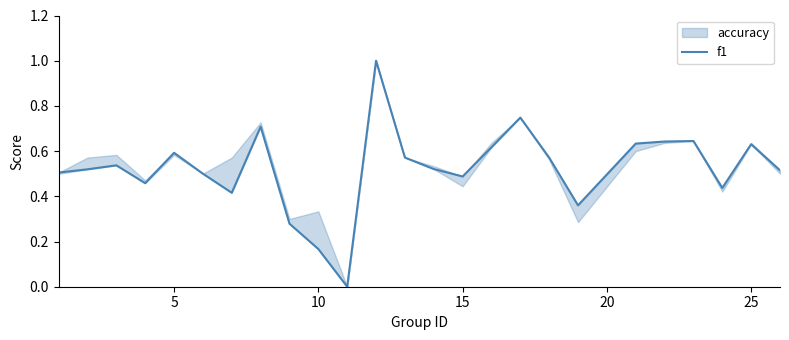

Does the chart display data point markers on the line(s)?

No